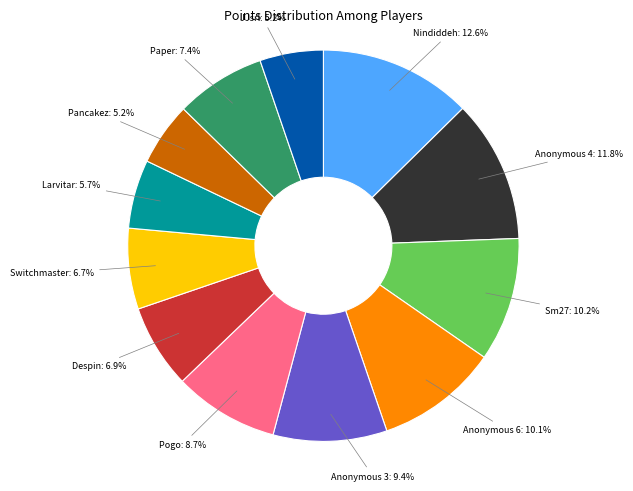

Approximately how many times larger is the value at Sm27 compared to Despin?

1.5